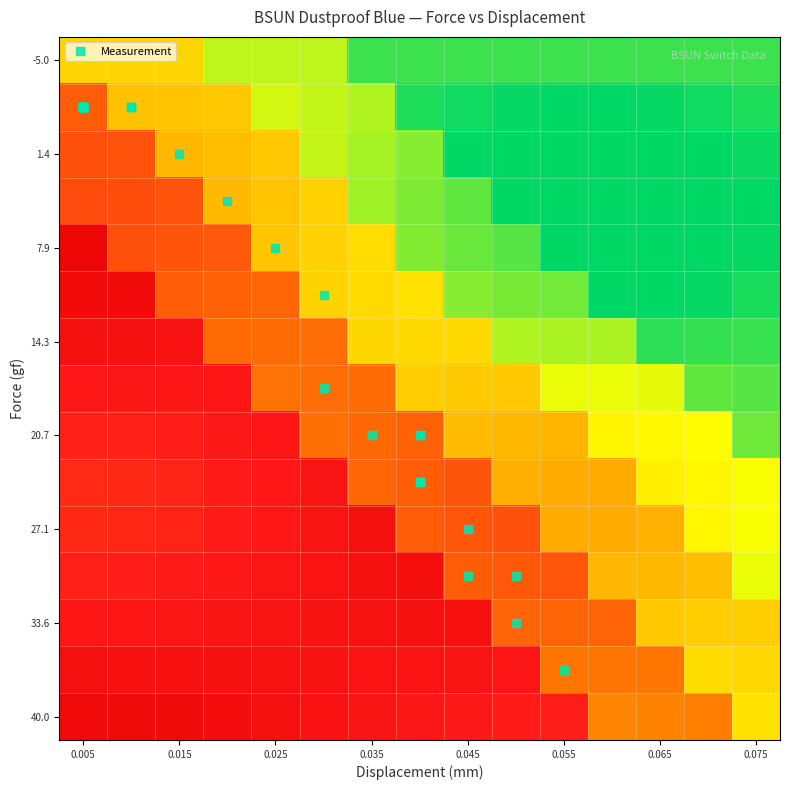

Count the number of categories in the chart.

15